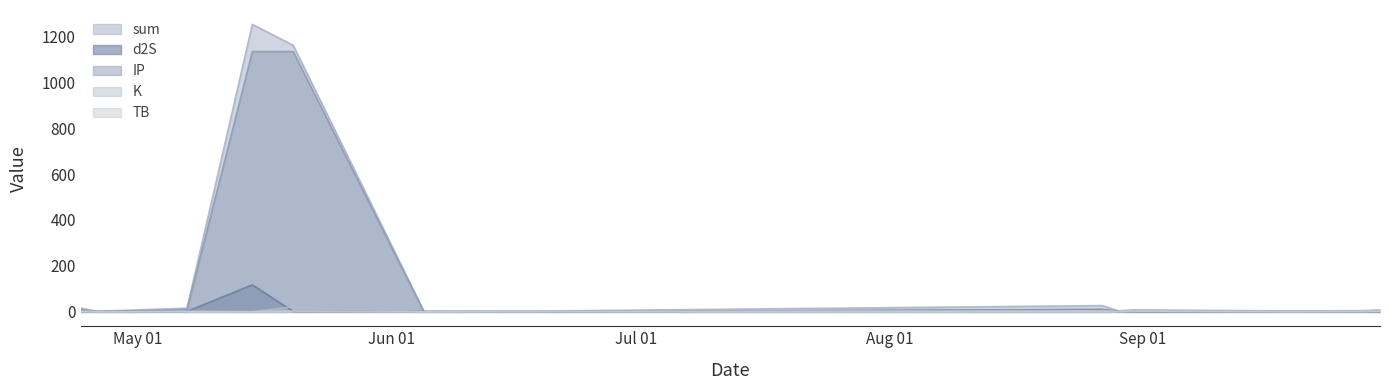

Reading left to right, what are all the values shown in this chart?

sum: 2022-04-24=16.8	2022-04-26=2.6	2022-05-07=16.0	2022-05-15=1251.6	2022-05-20=1160.4	2022-06-05=2.4	2022-06-21=4.2	2022-08-27=27.4	2022-08-29=4.4	2022-08-31=9.0	2022-09-20=3.8	2022-09-27=5.6	2022-09-28=5.6	2022-09-30=9.0
TB: 2022-04-24=1.5	2022-04-26=0.3	2022-05-07=0.7	2022-05-15=0.7	2022-05-20=3.3	2022-06-05=0.1	2022-06-21=0.1	2022-08-27=3.3	2022-08-29=1.5	2022-08-31=3.3	2022-09-20=1.5	2022-09-27=3.3	2022-09-28=3.3	2022-09-30=3.3
d2S: 2022-04-24=1.7	2022-04-26=1.7	2022-05-07=1.7	2022-05-15=117.7	2022-05-20=1.7	2022-06-05=1.7	2022-06-21=0.0	2022-08-27=10.3	2022-08-29=1.7	2022-08-31=1.7	2022-09-20=1.7	2022-09-27=1.7	2022-09-28=1.7	2022-09-30=1.7
K: 2022-04-24=3.5	2022-04-26=0.1	2022-05-07=3.5	2022-05-15=0.1	2022-05-20=22.4	2022-06-05=0.1	2022-06-21=3.5	2022-08-27=3.5	2022-08-29=0.8	2022-08-31=3.5	2022-09-20=0.1	2022-09-27=0.1	2022-09-28=0.1	2022-09-30=3.5
IP: 2022-04-24=10.2	2022-04-26=0.5	2022-05-07=10.2	2022-05-15=1133.0	2022-05-20=1133.0	2022-06-05=0.5	2022-06-21=0.5	2022-08-27=10.2	2022-08-29=0.5	2022-08-31=0.5	2022-09-20=0.5	2022-09-27=0.5	2022-09-28=0.5	2022-09-30=0.5